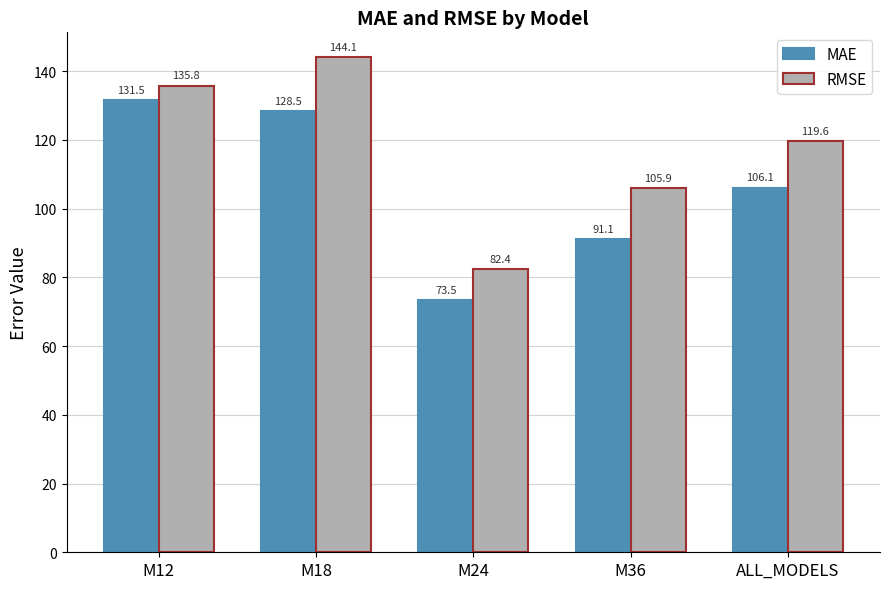

At which category is the sum across all series the highest?

M18